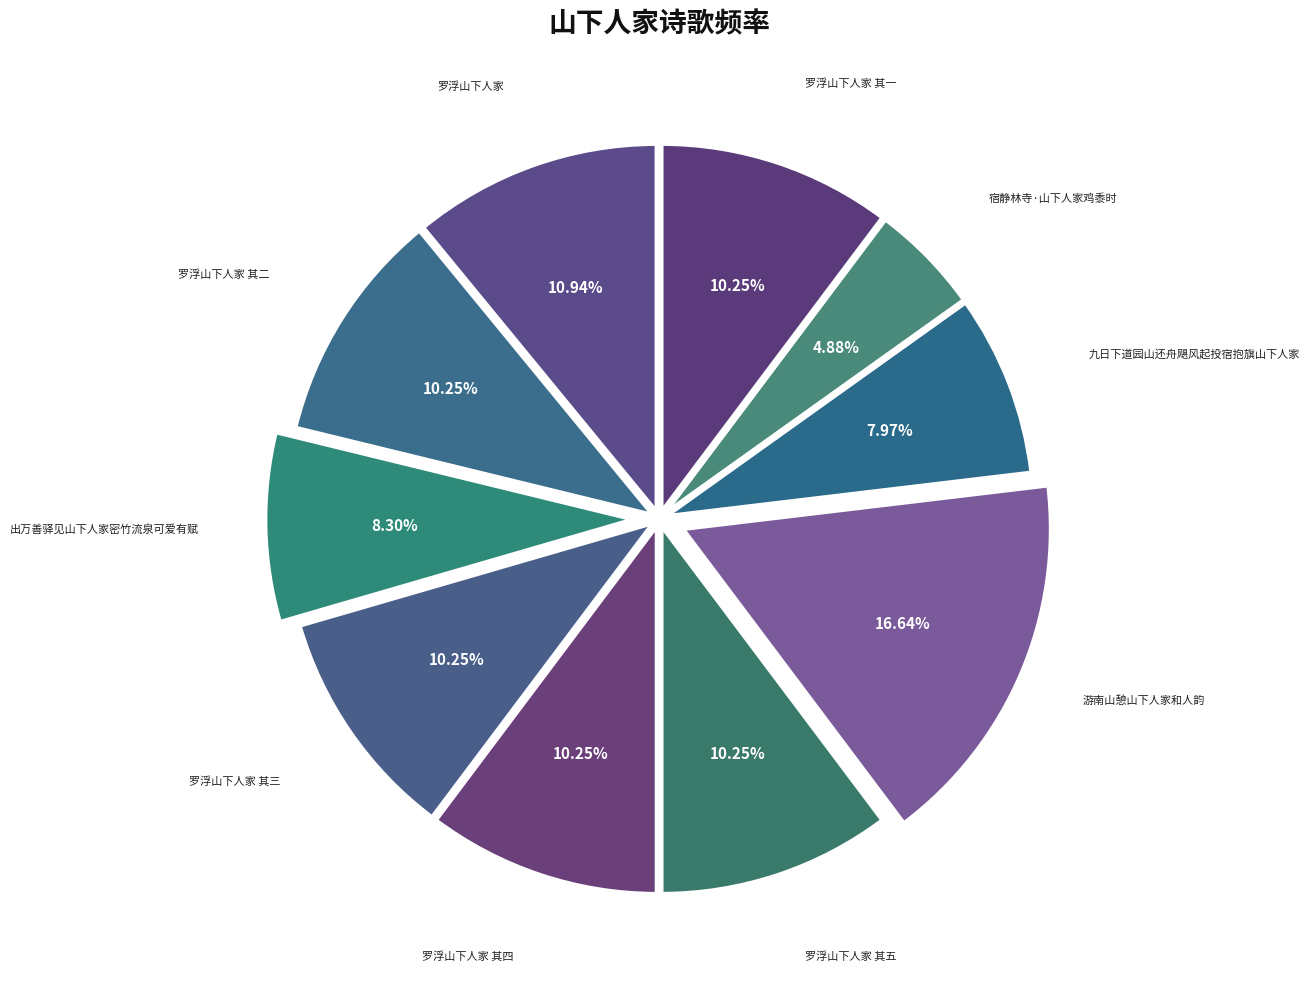

Does 罗浮山下人家 其三 account for over 50% of the chart?

No